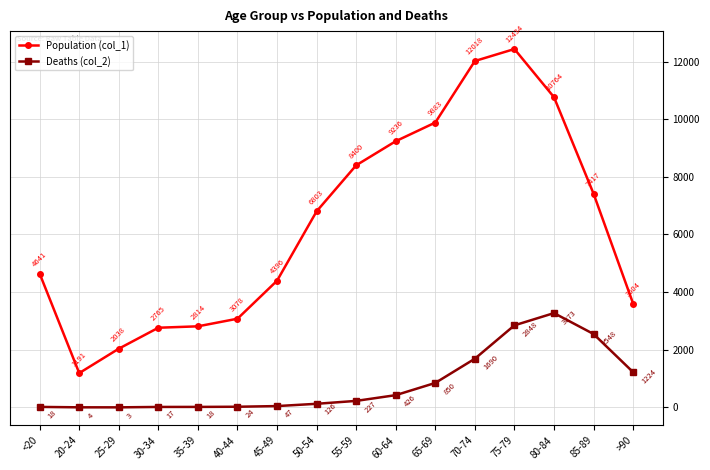

At which category is the sum across all series the highest?

75-79